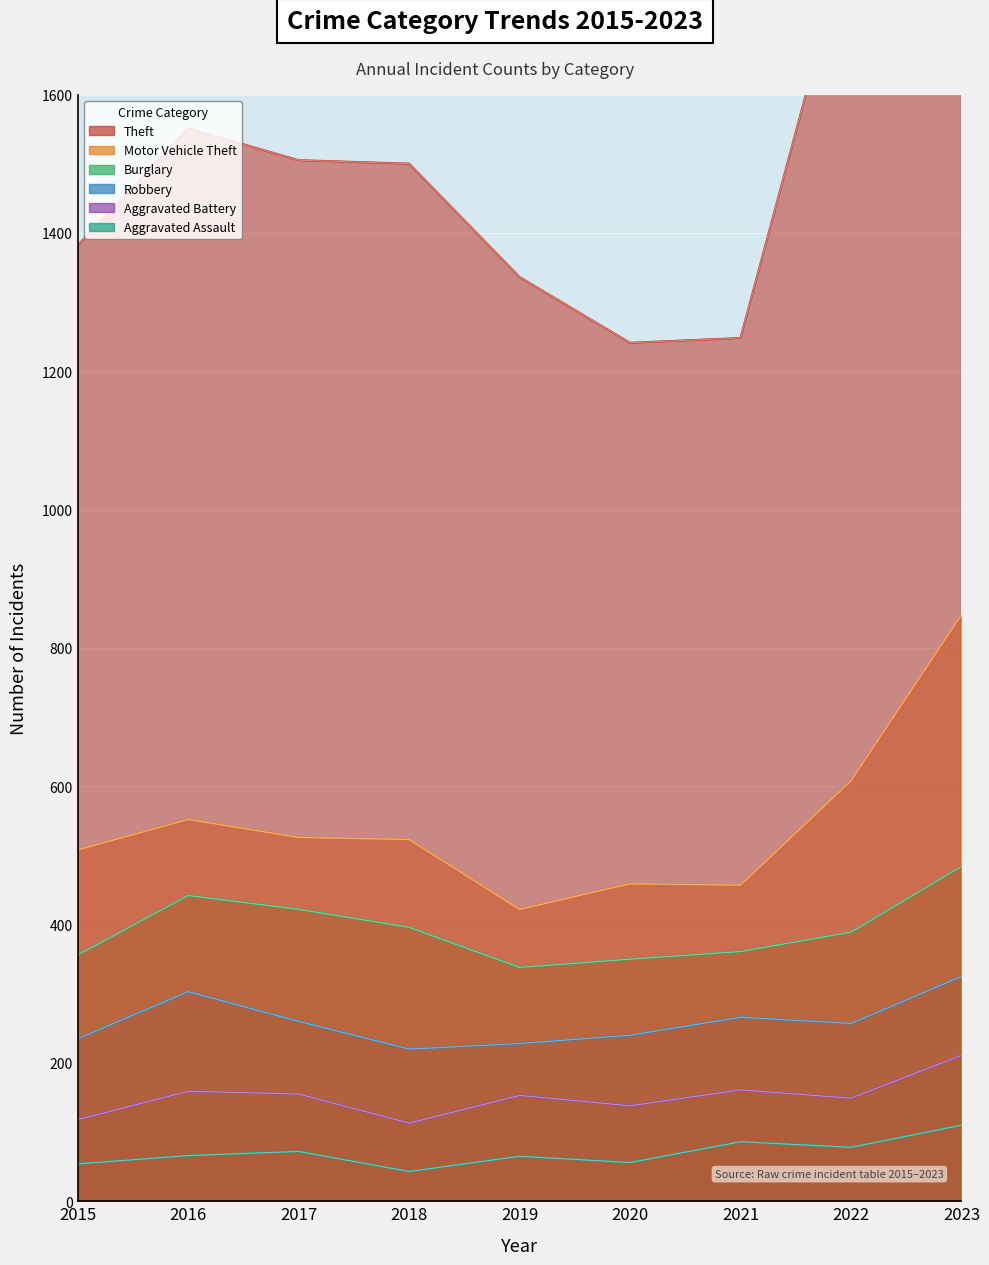

Reading left to right, transcribe all the data shown in this chart.

Aggravated Assault: 2015=54	2016=66	2017=72	2018=43	2019=65	2020=56	2021=86	2022=78	2023=110
Aggravated Battery: 2015=64	2016=93	2017=83	2018=70	2019=88	2020=82	2021=75	2022=71	2023=101
Burglary: 2015=121	2016=139	2017=162	2018=176	2019=110	2020=110	2021=95	2022=132	2023=159
Robbery: 2015=117	2016=144	2017=105	2018=107	2019=75	2020=102	2021=105	2022=108	2023=114
Motor Vehicle Theft: 2015=152	2016=110	2017=104	2018=127	2019=84	2020=109	2021=96	2022=219	2023=364
Theft: 2015=874	2016=999	2017=979	2018=977	2019=914	2020=782	2021=791	2022=1235	2023=1368